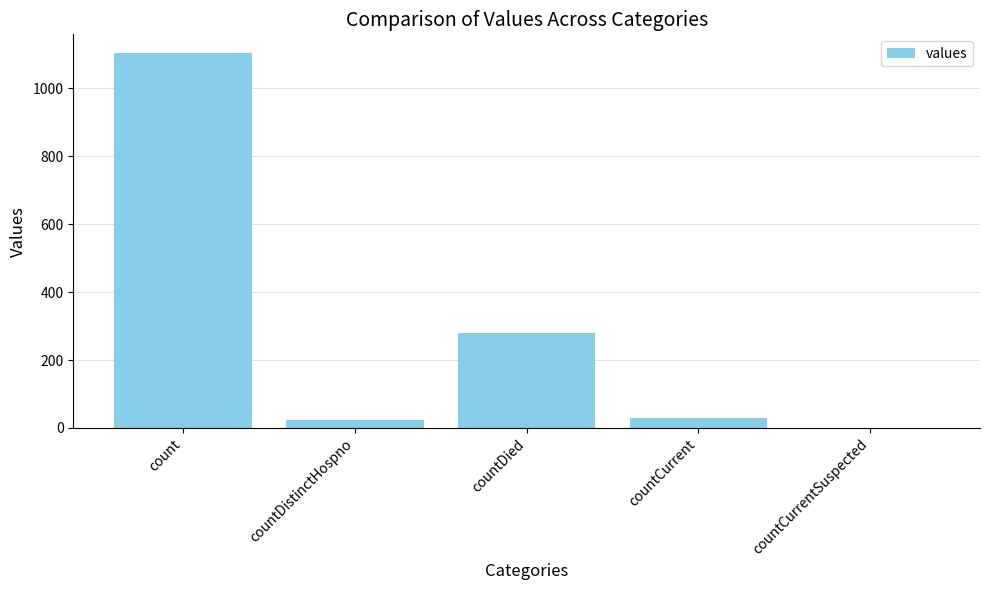

The chart shows a value of 759 at countCurrentSuspected. True or false?

False